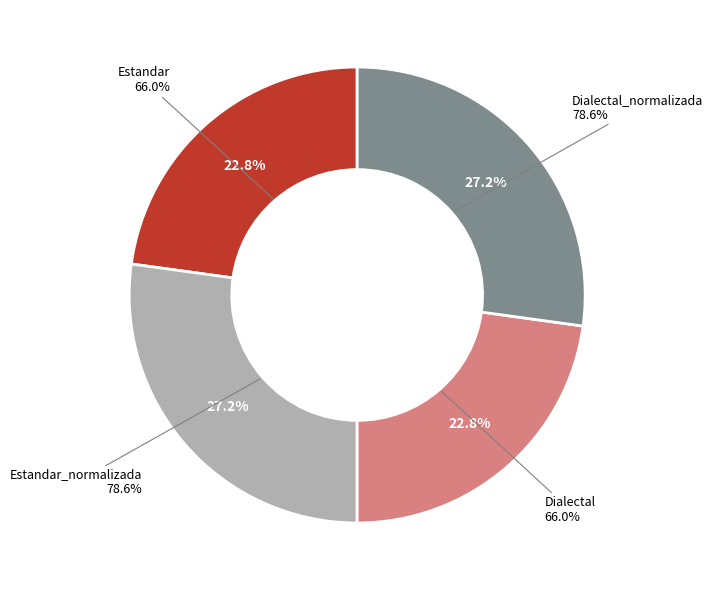

Does Dialectal represent more than half of the total?

No